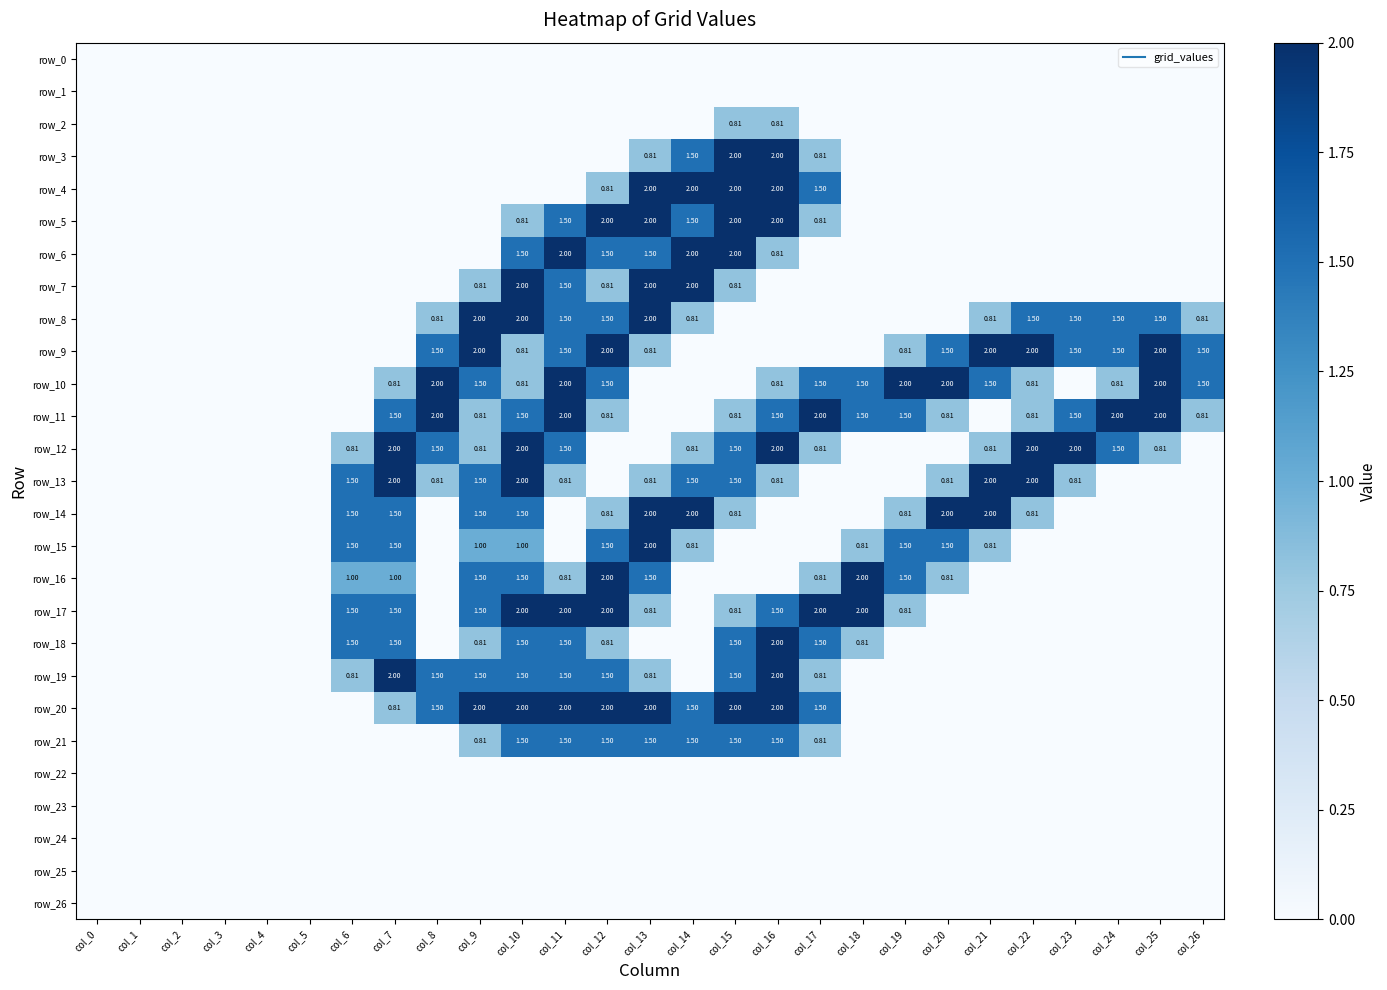

At which category is the sum across all series the highest?

col_10